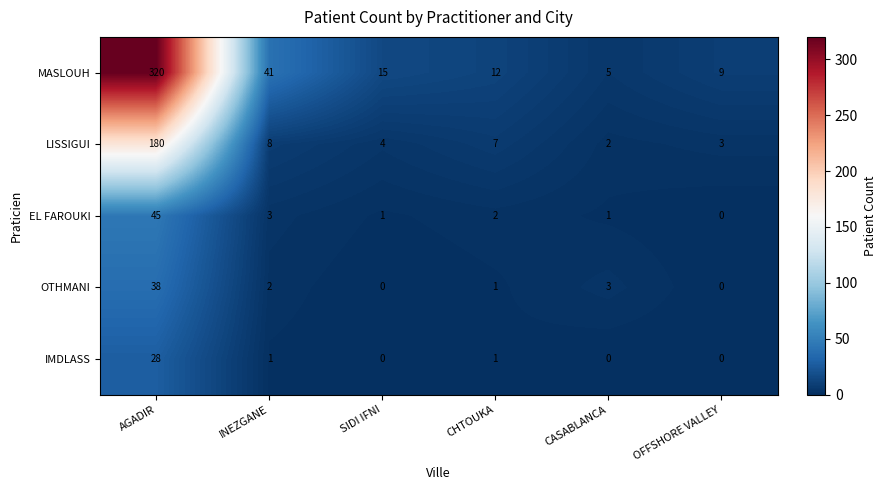

At which label does EL FAROUKI first exceed 2?

AGADIR